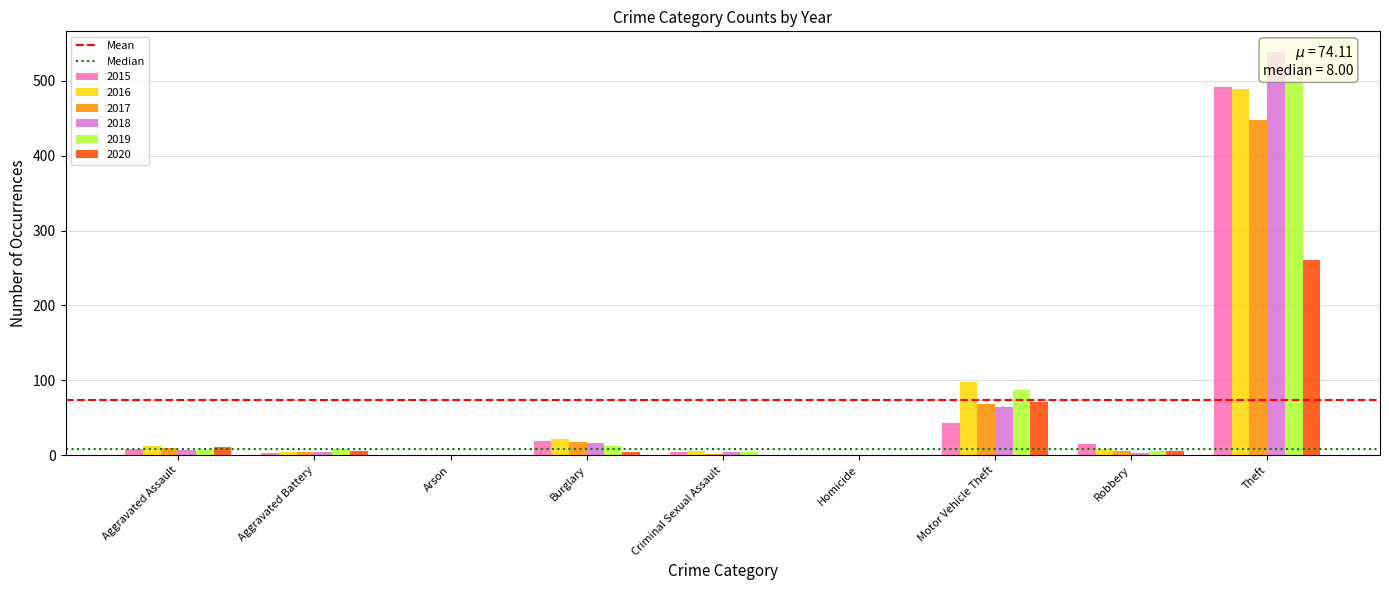

Is the value of Mean at Aggravated Battery greater than the value of Median at Aggravated Assault?

Yes